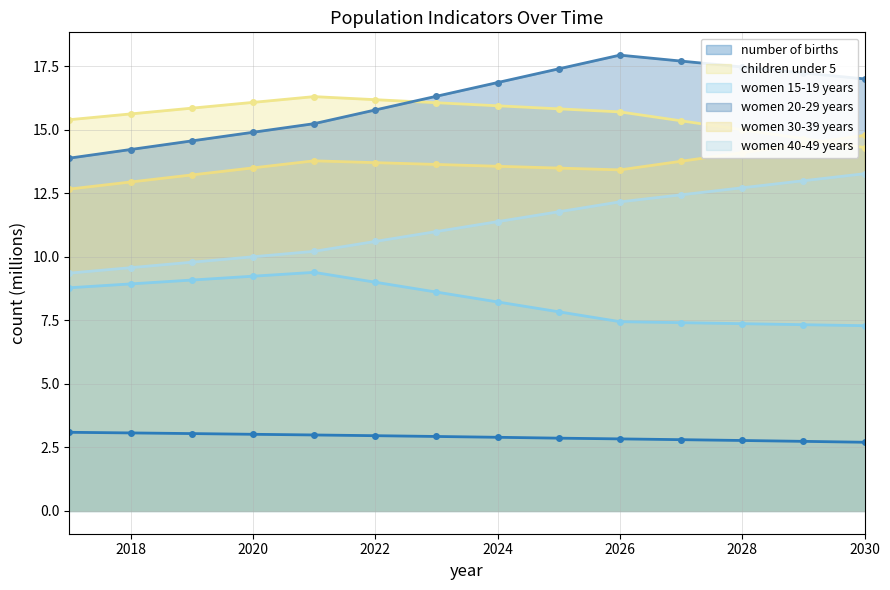

What is the sum of the women 30-39 years values at 2029 and 2018?

27.4